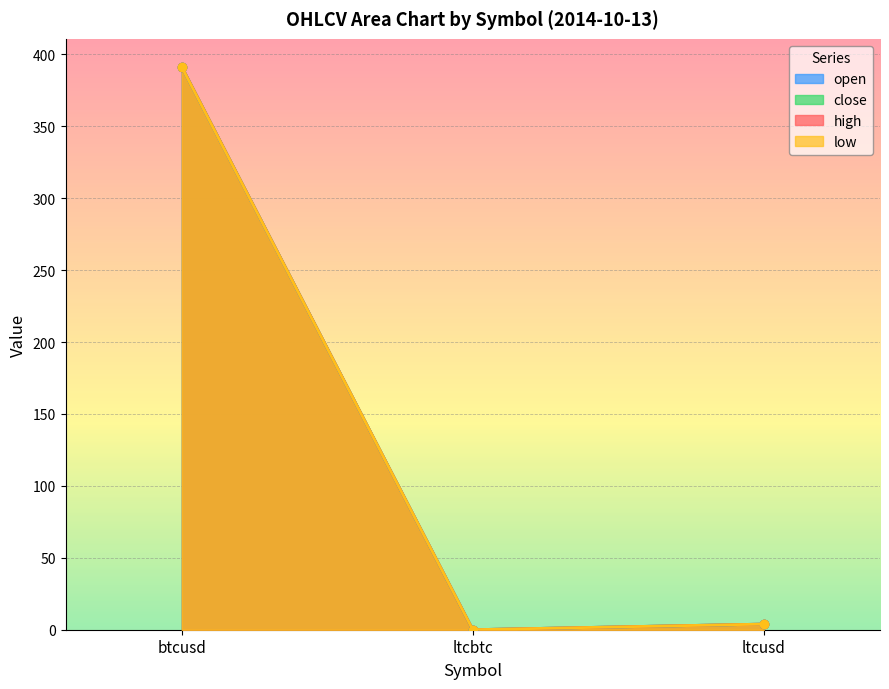

At which category is the sum across all series the highest?

btcusd